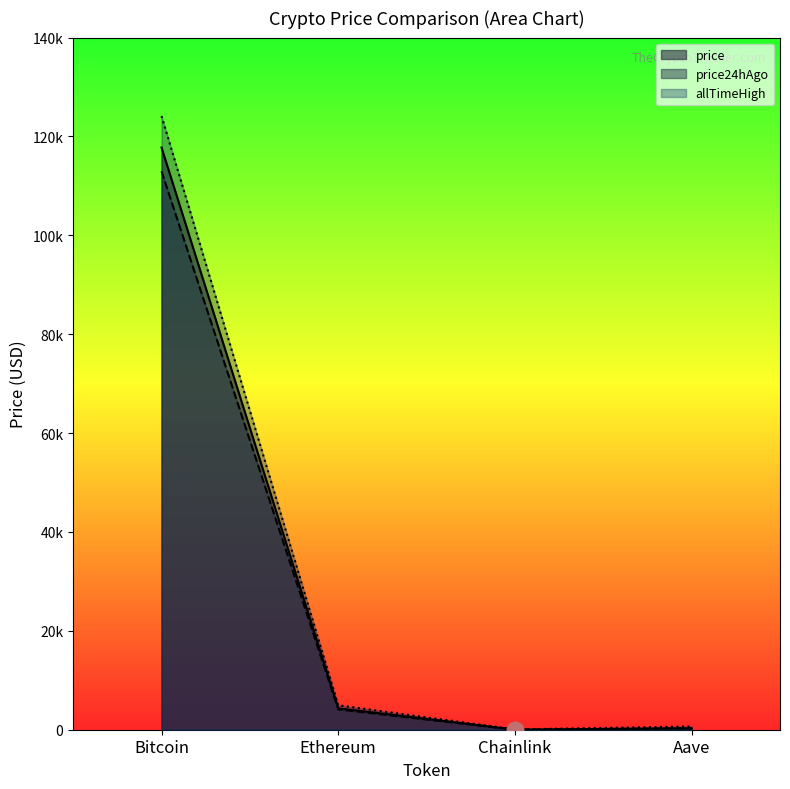

What are all the series names shown in the legend?

price, price24hAgo, allTimeHigh